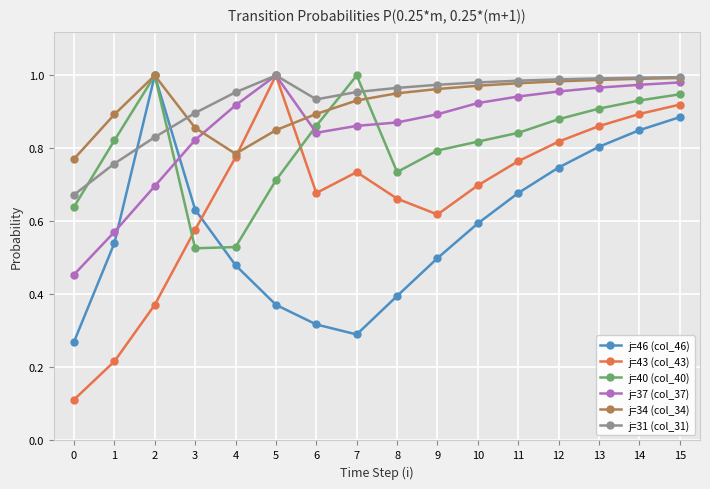

True or false: j=37 (col_37) and j=34 (col_34) cross at least once.

True